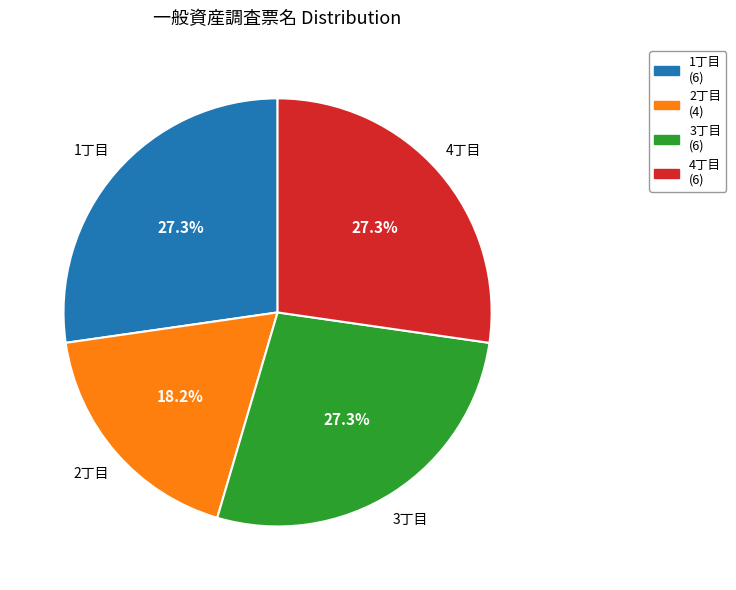

Does any single category account for the majority?

No